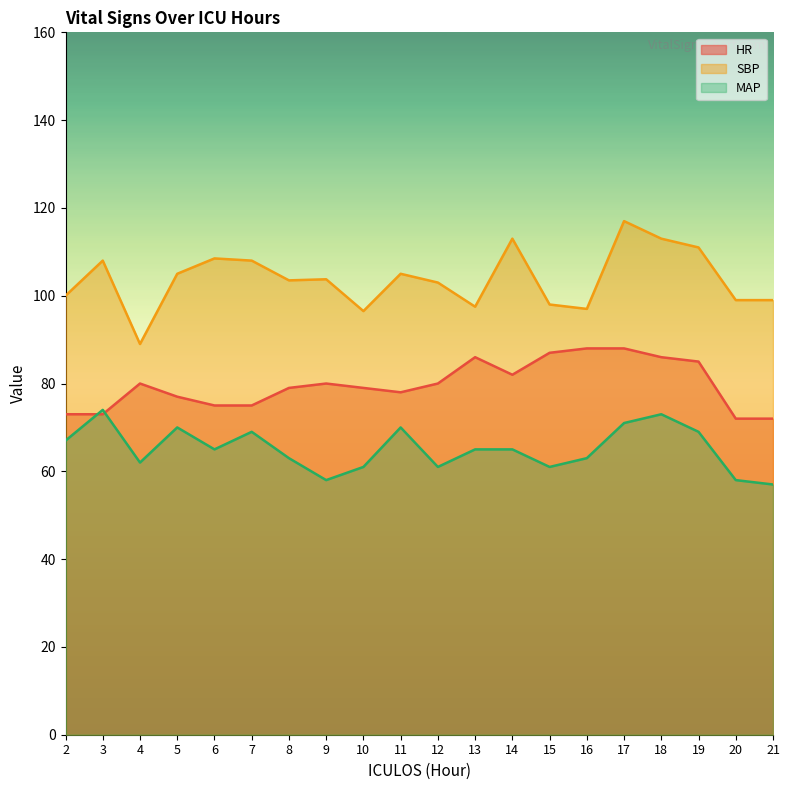

True or false: SBP and MAP intersect in this chart.

False